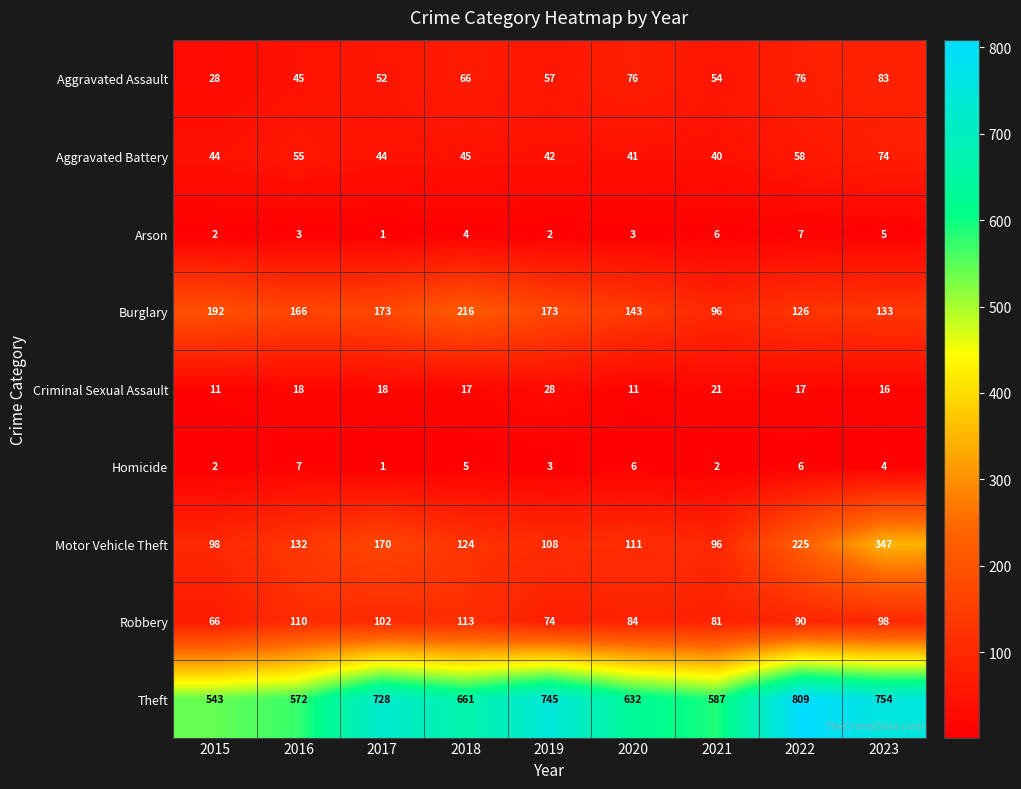

What is the total value across all series at 2019?

1232